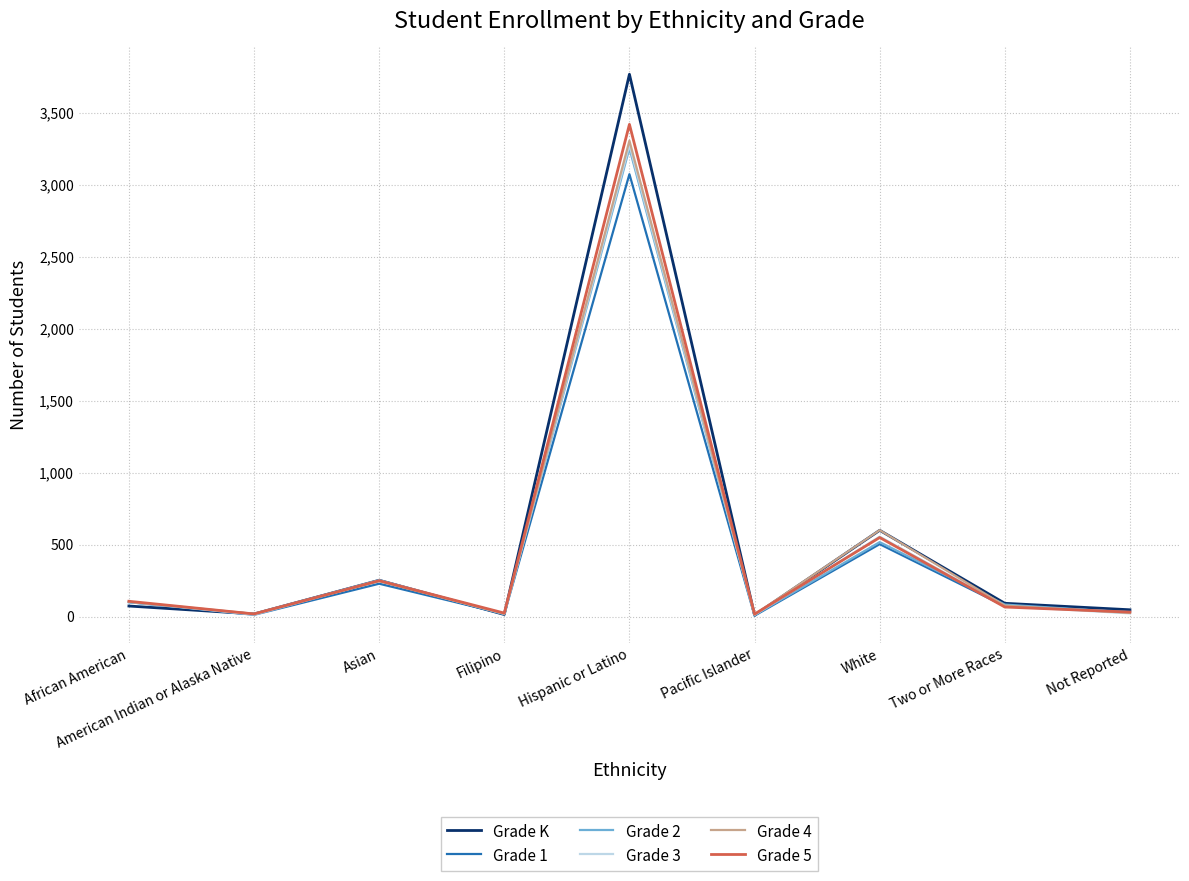

Is it true that Grade 5 equals 249 at Asian?

True